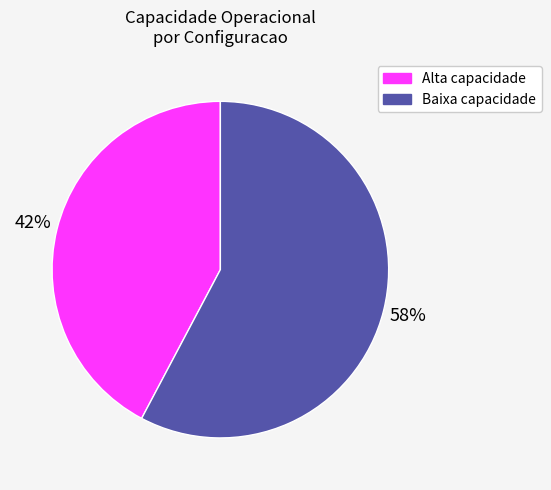

Does any single category account for the majority?

Yes